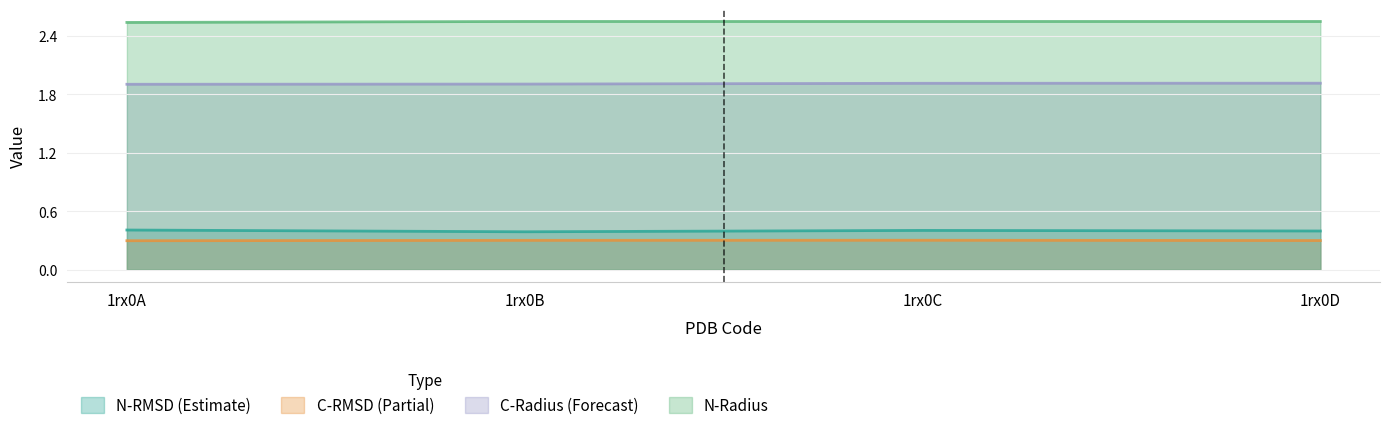

Which category has the highest value in the n_rmsd series?

1rx0A